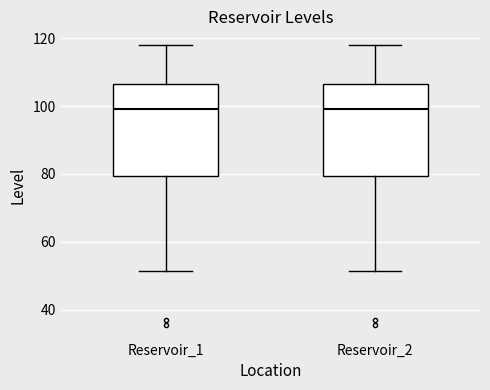

Where does the upper whisker of the box for Reservoir_2 end on the y-axis? The values are not printed on the chart, so give them approximately, as read against the axis.

118